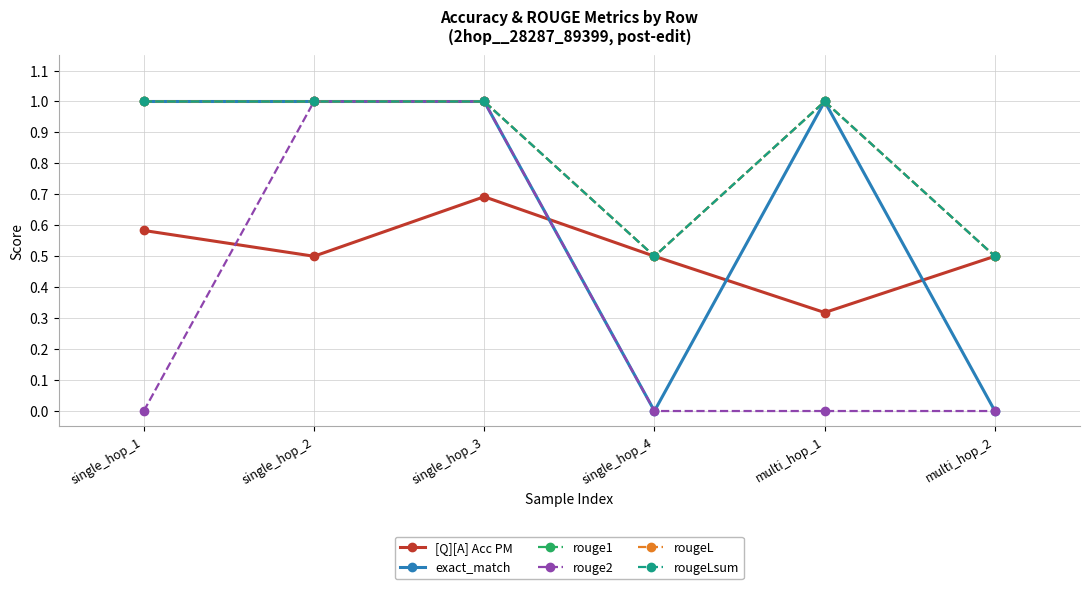

True or false: [Q][A] Acc PM has more than 0 points higher than both neighbors.

True